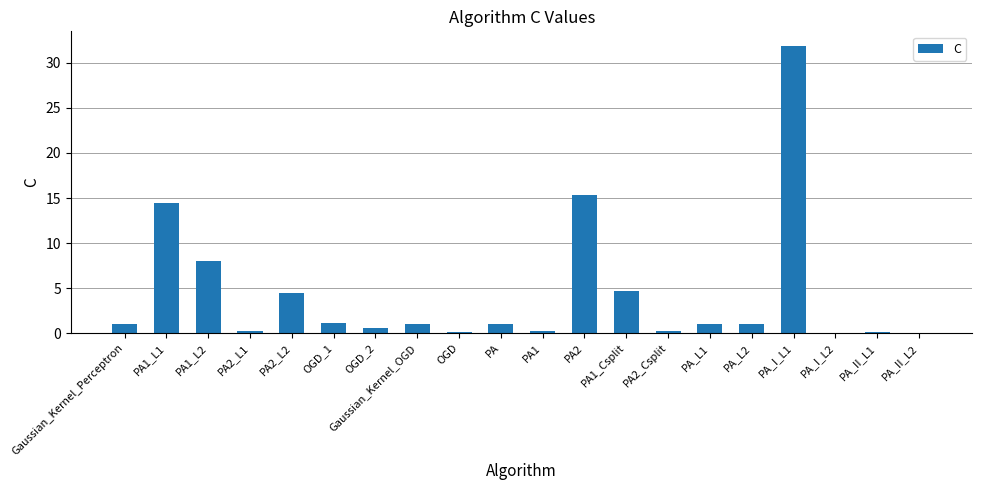

How many series are shown in this chart?

1